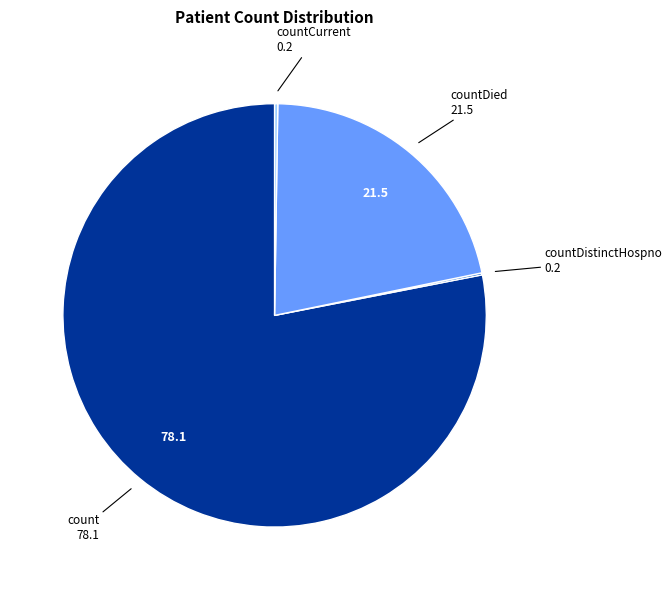

True or false: countDied accounts for 22% of the total.

True